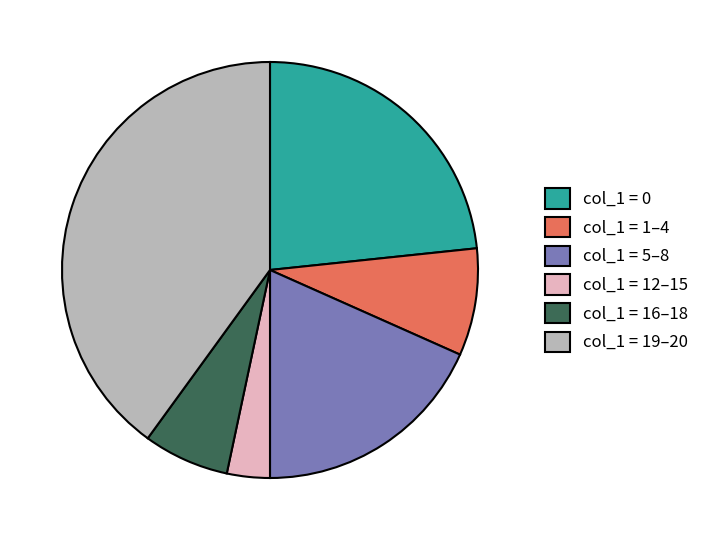

Which slice is the smallest?

col_1 = 12–15